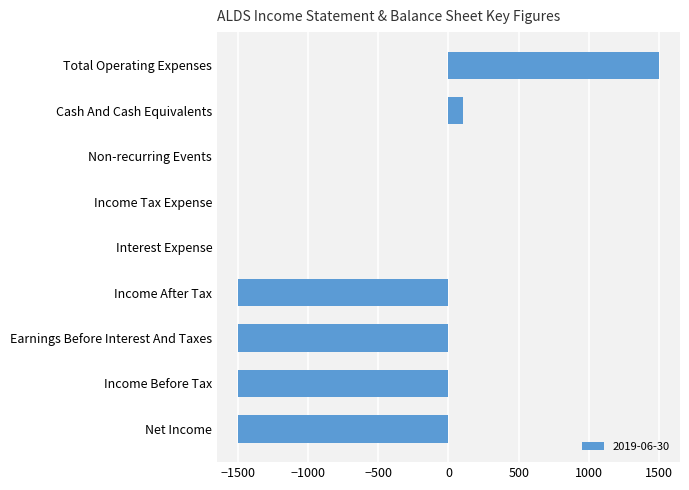

What is the greatest value displayed?

1500